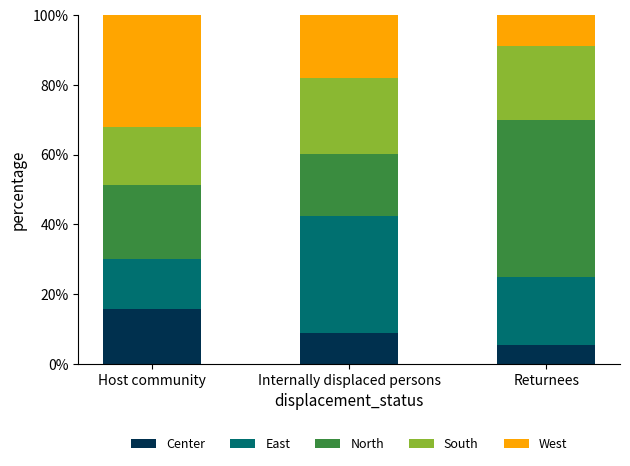

What is the highest value of the Center series?

15.9